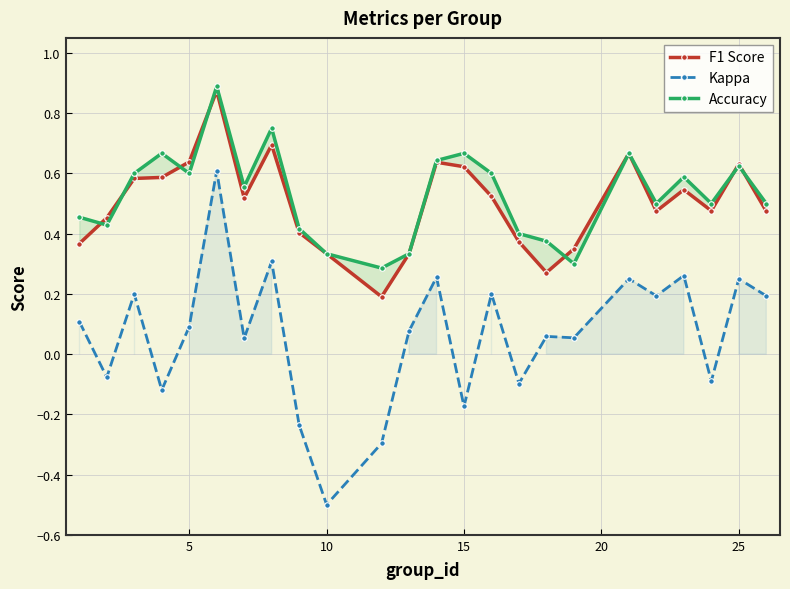

What is the minimum value for Kappa?

-0.5